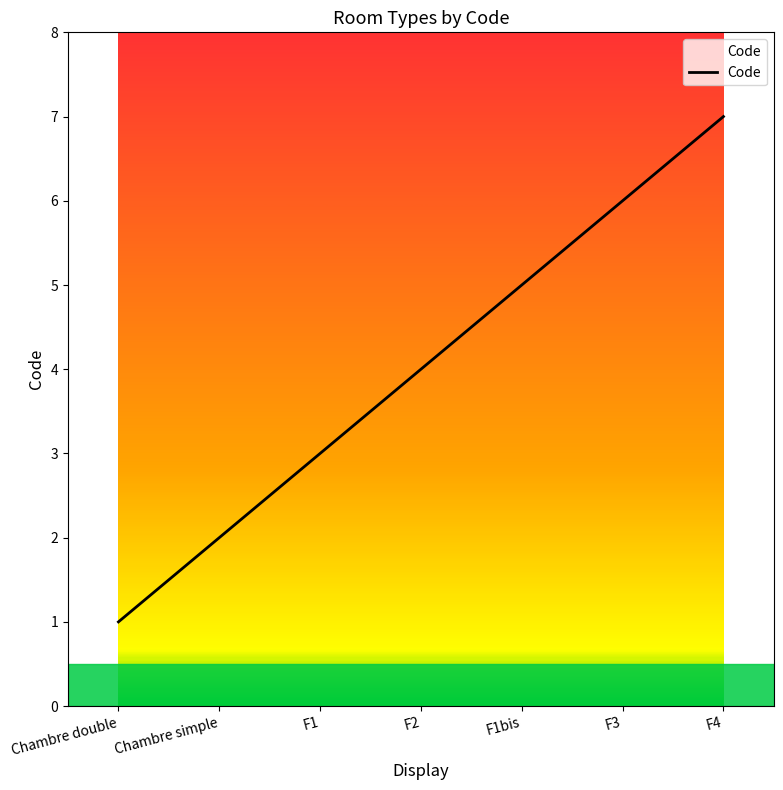

What is the smallest value displayed?

1